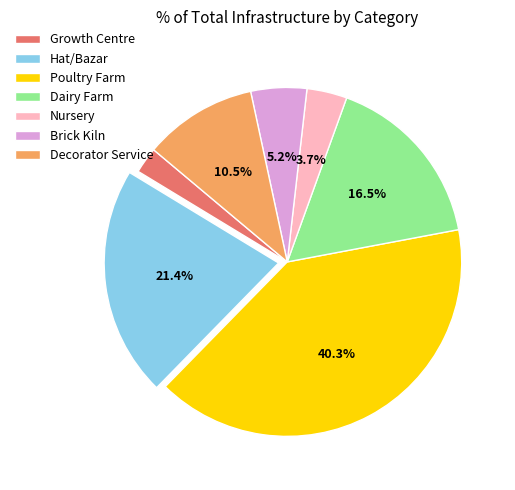

What is the smallest slice in the pie chart?

Growth Centre